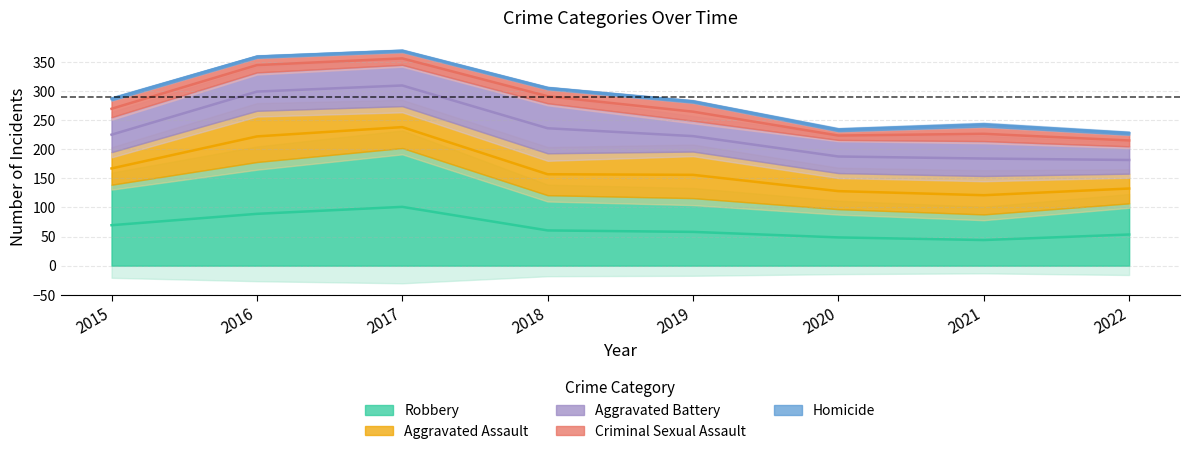

True or false: Aggravated Battery has more than 2 interior local peaks.

False